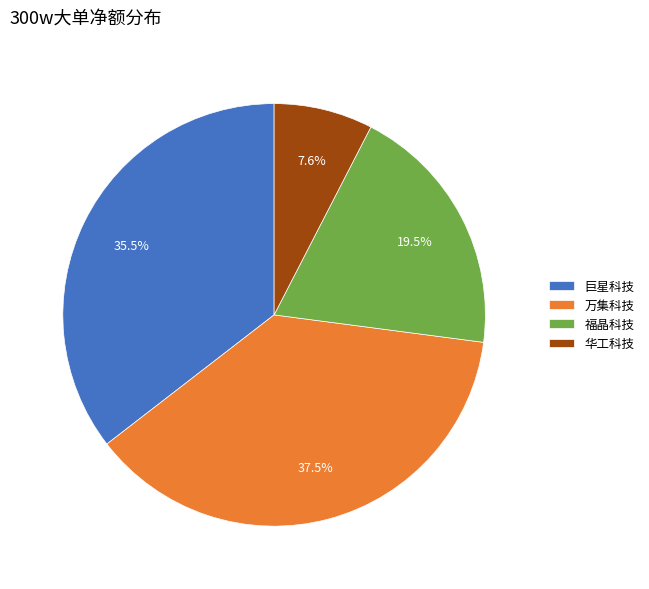

What percentage is NOT represented by 巨星科技?

64.5%